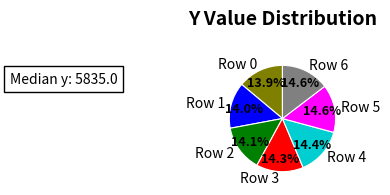

To the nearest percent, what percentage of the pie is Row 1?

14%